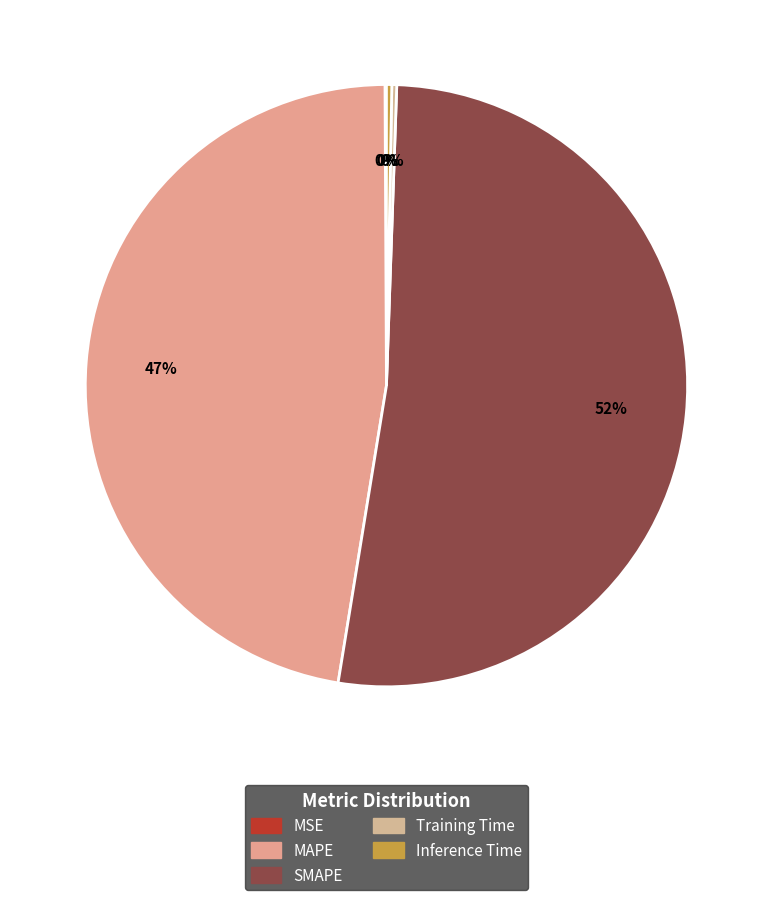

To the nearest percent, what is the difference between the MSE and SMAPE slice percentages?

52%